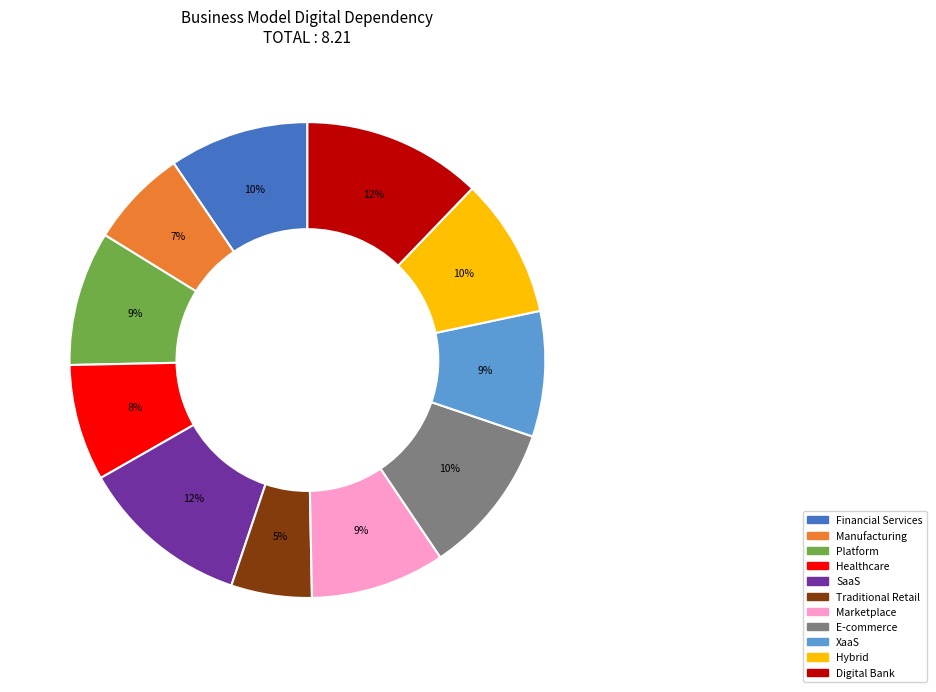

To the nearest percent, what is the average slice percentage?

9%